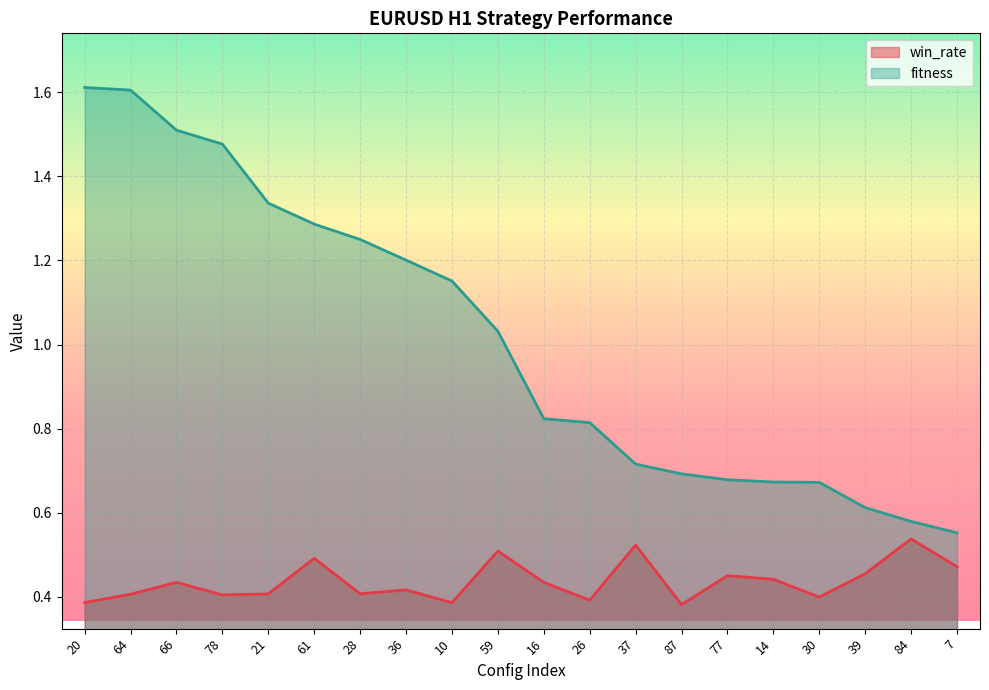

What is the label of the 5th point from the right?

14